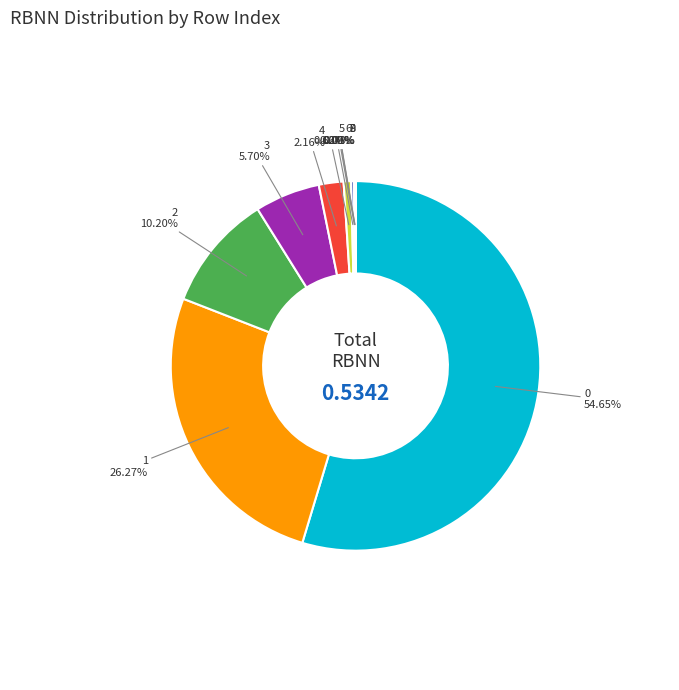

Does any single category account for the majority?

Yes